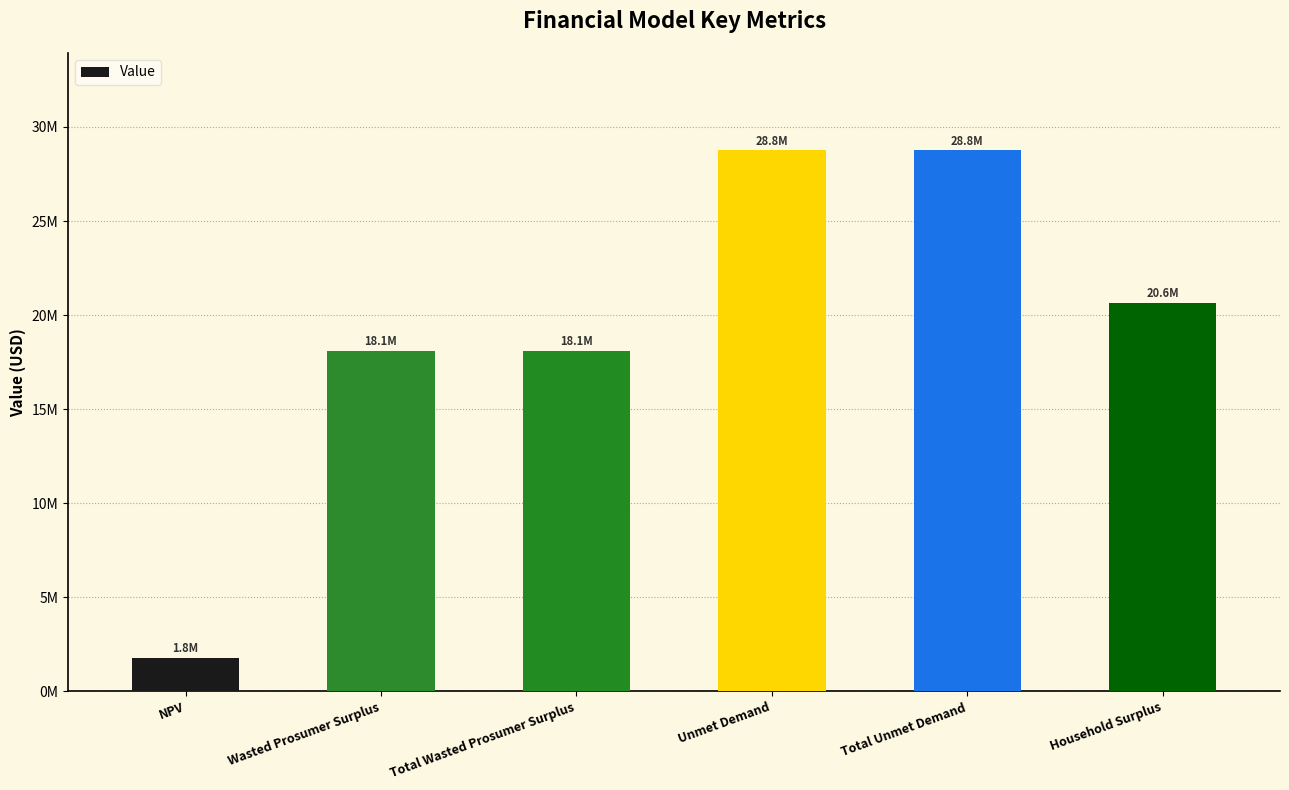

What is the value of the 3rd bar from the left?

18093321.8